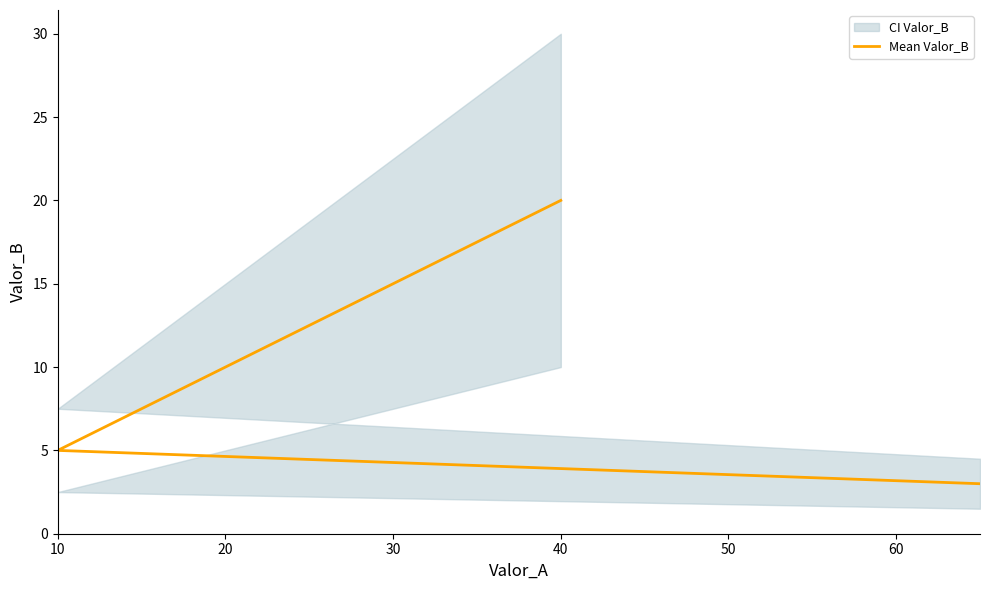

What is the sum of all values?

28